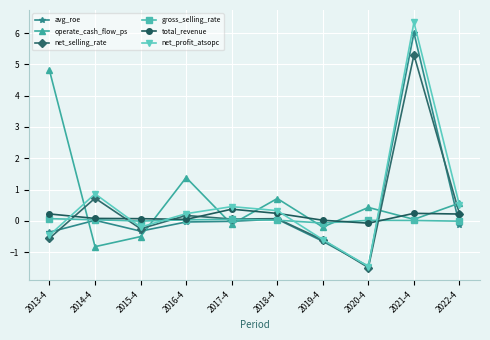

How many values in net_selling_rate are below zero?

4